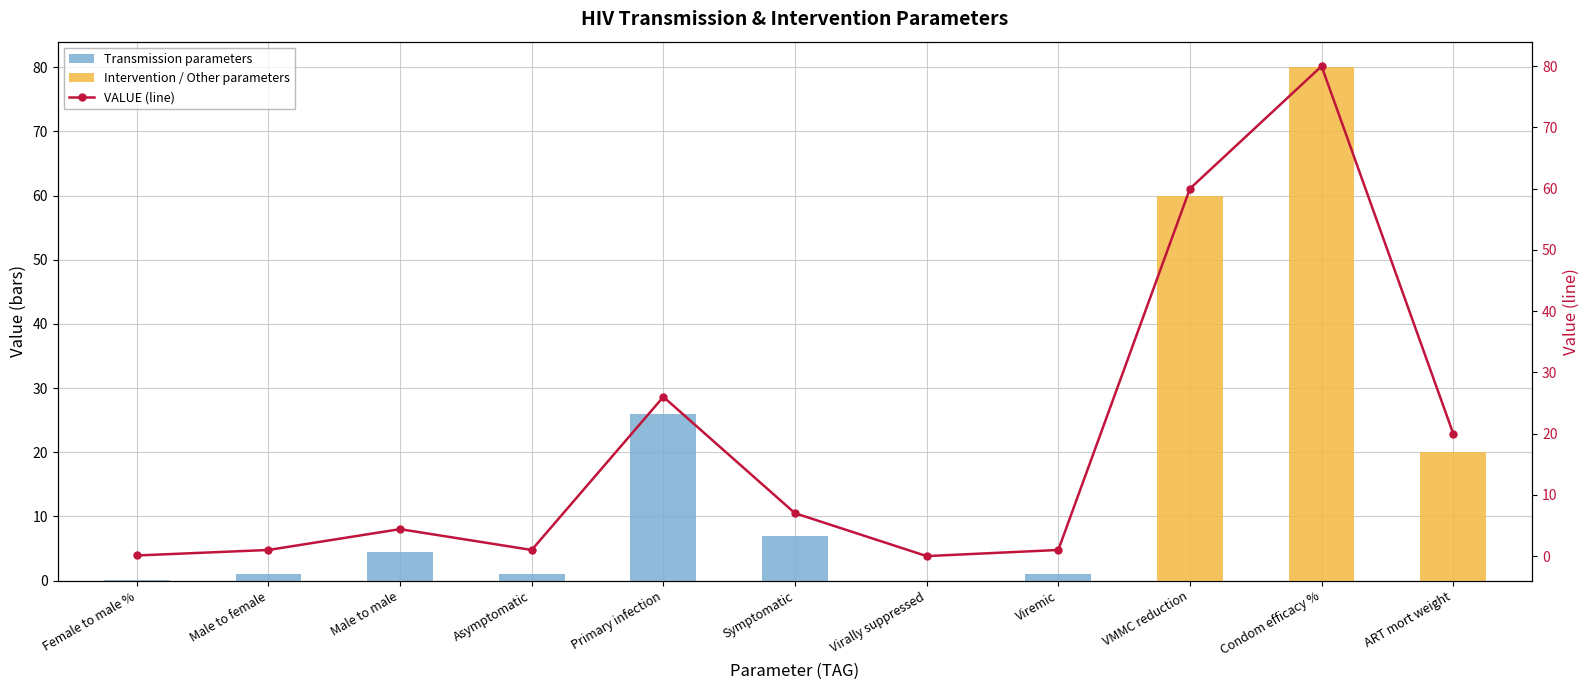

What is the sum of all Transmission parameters values?

40.5